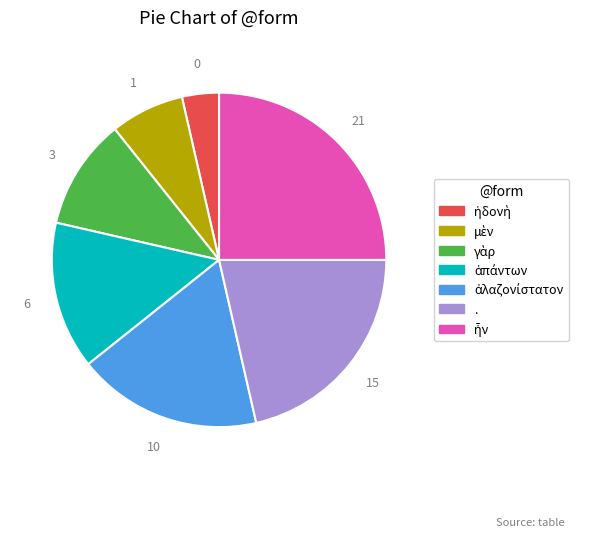

Is it true that . is 31% of the pie?

False